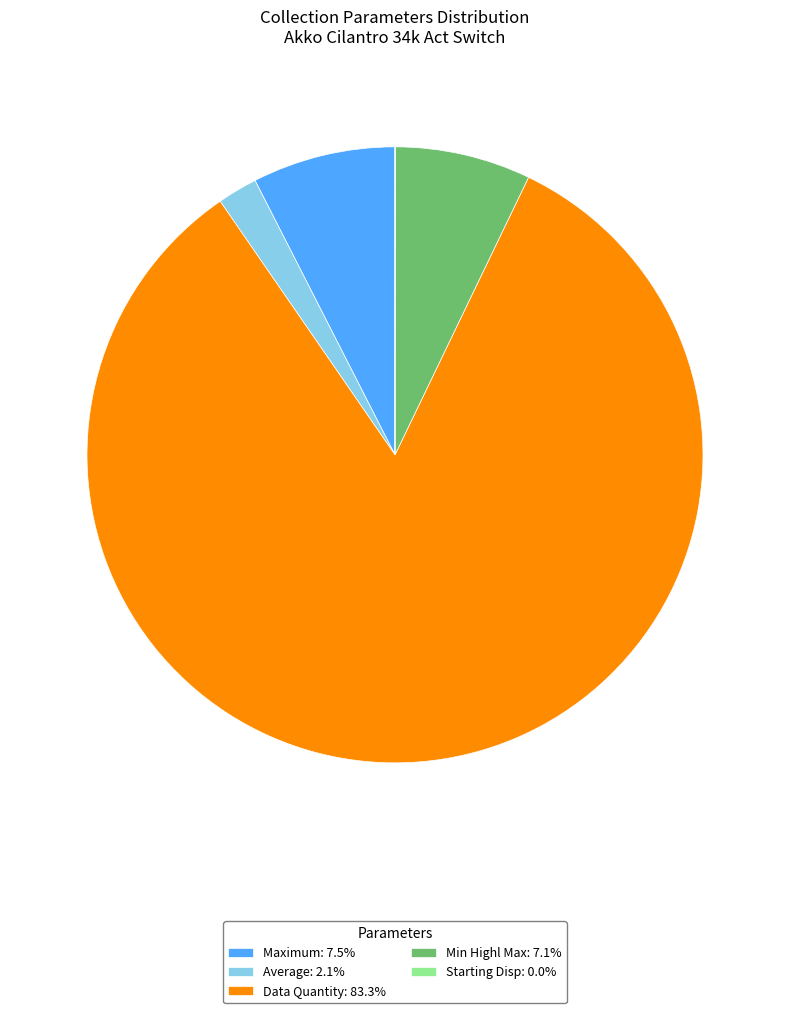

Does Data Quantity: 83.3% account for over 50% of the chart?

Yes